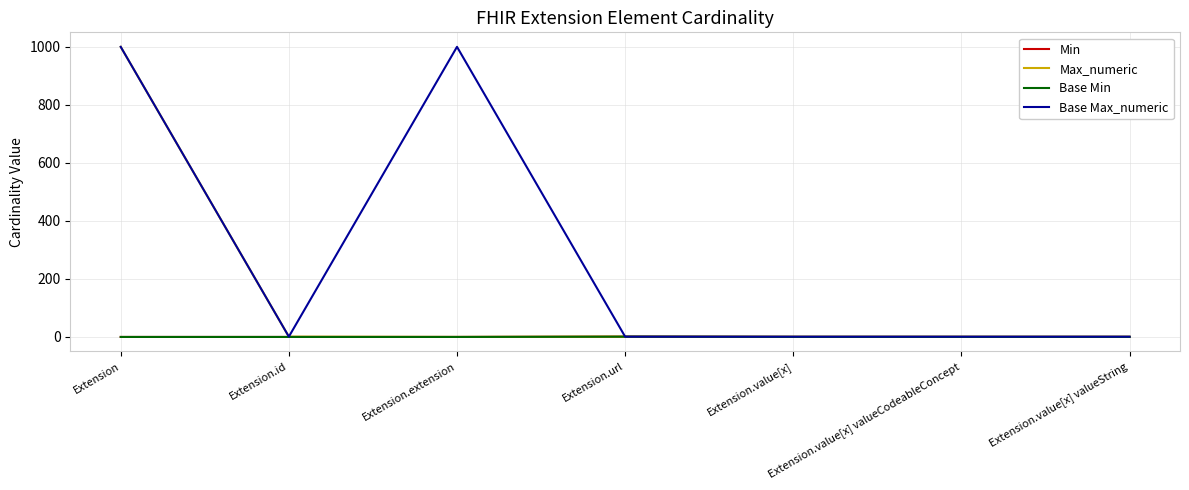

Which category has the highest value in the Min series?

Extension.url